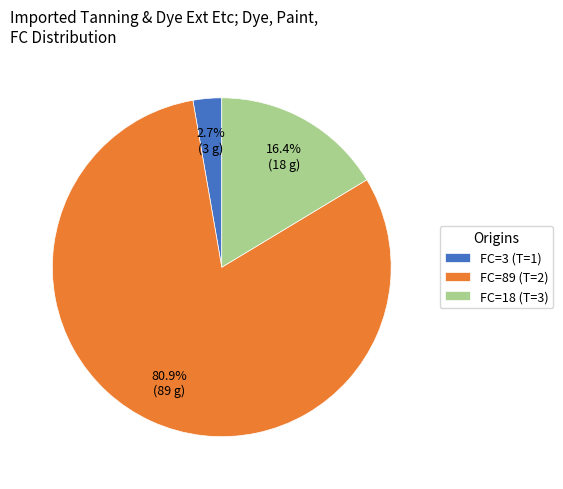

Between FC=3 (T=1) and FC=89 (T=2), which is larger?

FC=89 (T=2)